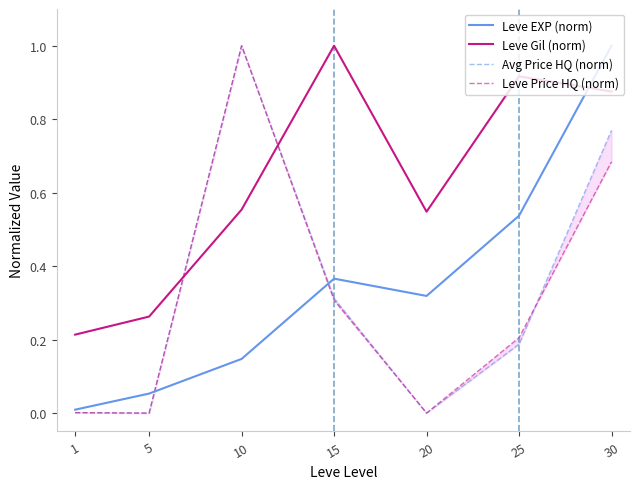

What is the value of the Leve EXP (norm) point at the 6th from the left?

0.5